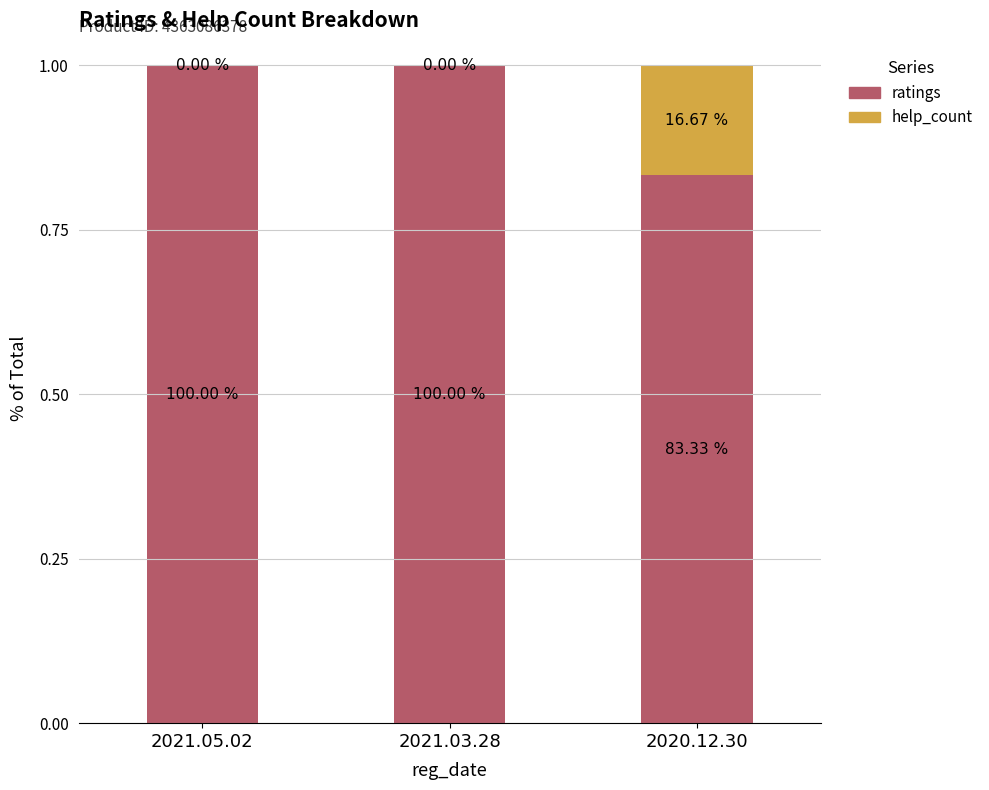

List the series in order of their peak value, highest first.

ratings, help_count